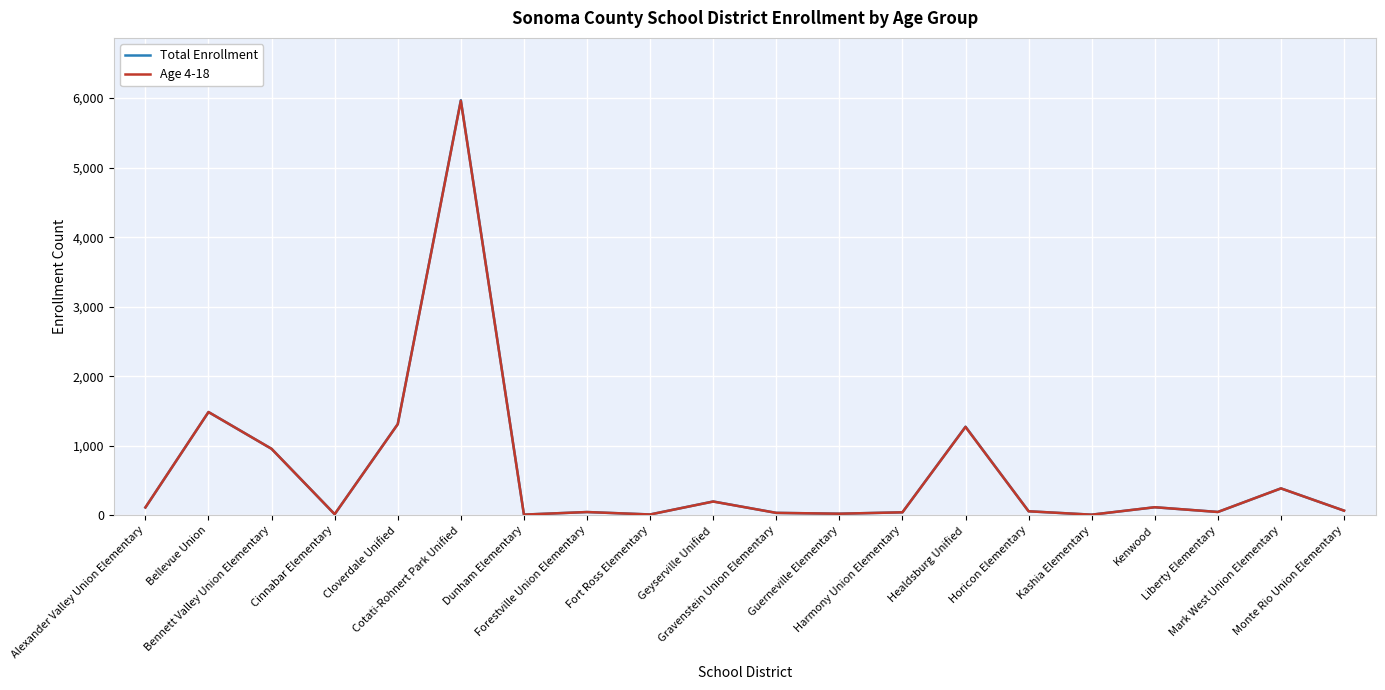

Does the chart display data point markers on the line(s)?

No